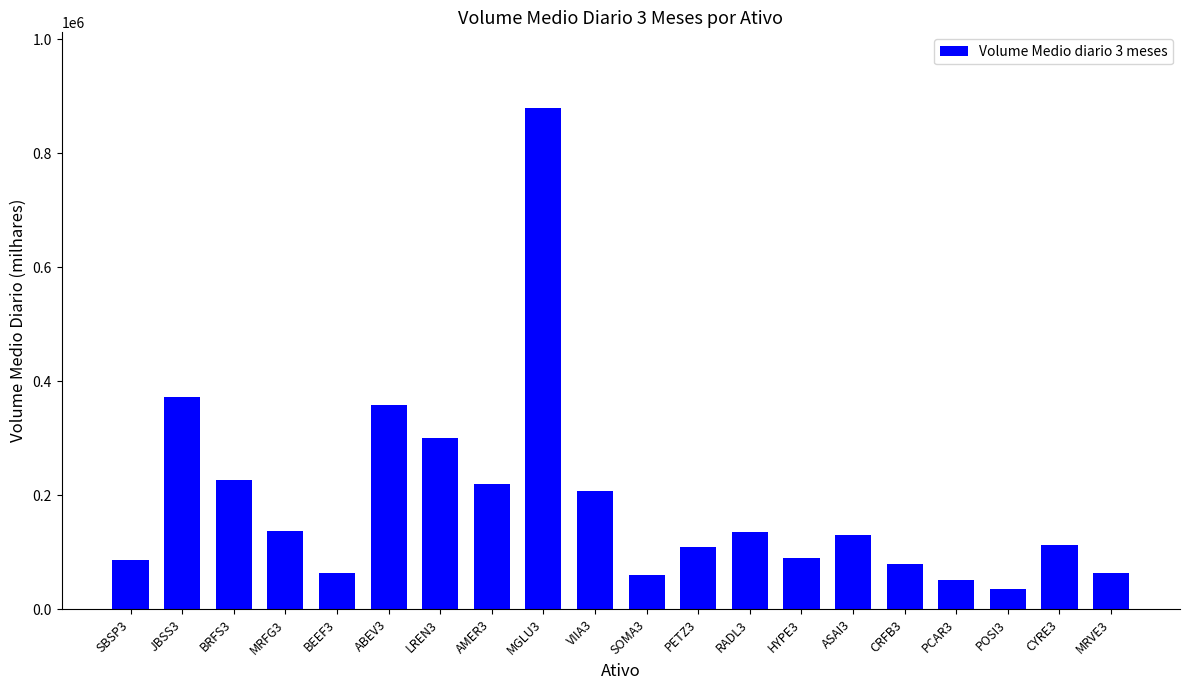

Between CRFB3 and ABEV3, which is larger?

ABEV3